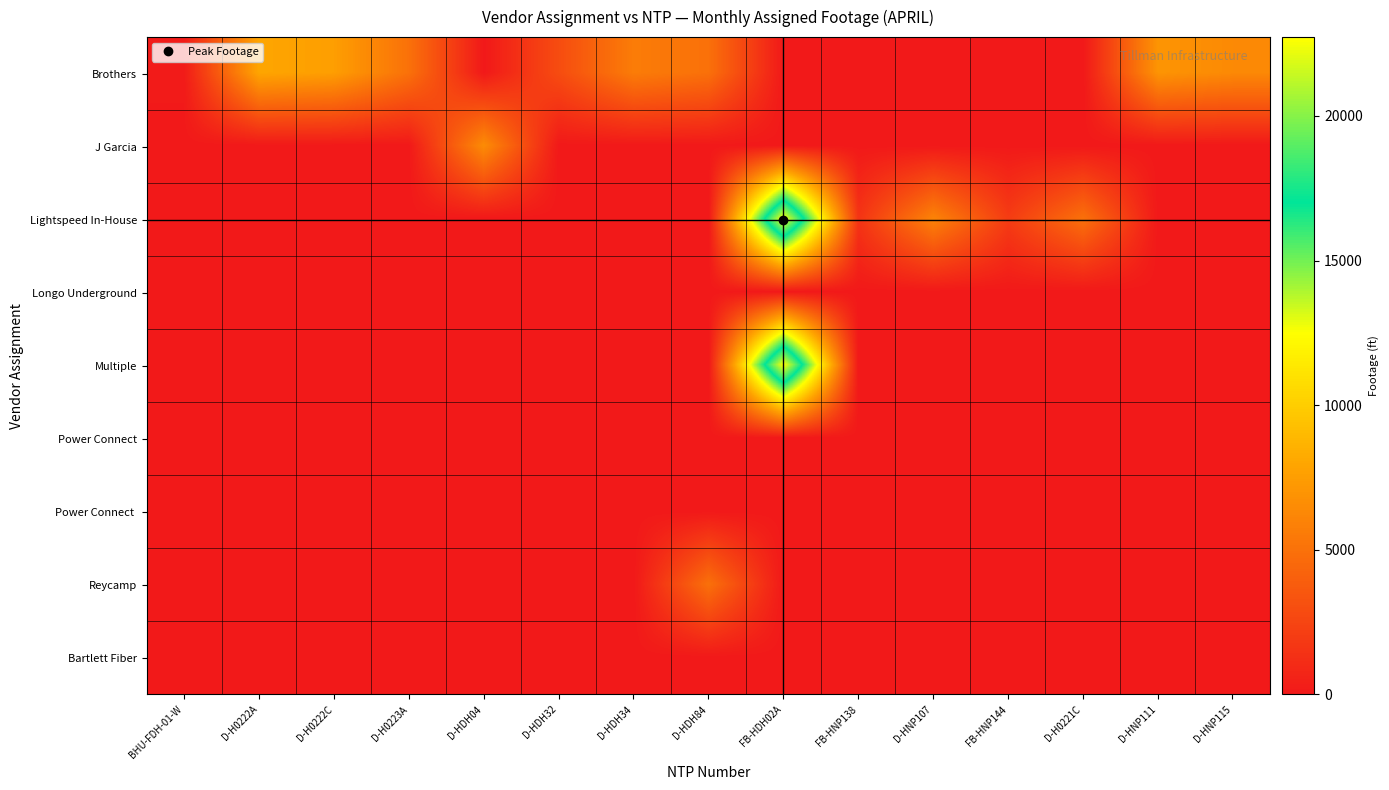

Reading right to left, what are all the values shown in this chart?

Brothers: D-HNP115=6387	D-HNP111=7020	D-H0221C=0	FB-HNP144=0	D-HNP107=0	FB-HNP138=0	FB-HDH02A=0	D-HDH84=4975	D-HDH34=5661	D-HDH32=2931	D-HDH04=0	D-H0223A=5005	D-H0222C=7562	D-H0222A=7980	BHU-FDH-01-W=153
J Garcia: D-HNP115=0	D-HNP111=0	D-H0221C=0	FB-HNP144=0	D-HNP107=0	FB-HNP138=0	FB-HDH02A=0	D-HDH84=0	D-HDH34=0	D-HDH32=0	D-HDH04=6526	D-H0223A=0	D-H0222C=0	D-H0222A=0	BHU-FDH-01-W=0
Lightspeed In-House: D-HNP115=0	D-HNP111=0	D-H0221C=4979	FB-HNP144=2003	D-HNP107=6041	FB-HNP138=1534	FB-HDH02A=22725	D-HDH84=0	D-HDH34=0	D-HDH32=0	D-HDH04=0	D-H0223A=0	D-H0222C=0	D-H0222A=0	BHU-FDH-01-W=0
Longo Underground: D-HNP115=0	D-HNP111=0	D-H0221C=0	FB-HNP144=0	D-HNP107=0	FB-HNP138=0	FB-HDH02A=0	D-HDH84=0	D-HDH34=0	D-HDH32=0	D-HDH04=0	D-H0223A=0	D-H0222C=0	D-H0222A=0	BHU-FDH-01-W=0
Multiple: D-HNP115=0	D-HNP111=0	D-H0221C=0	FB-HNP144=0	D-HNP107=0	FB-HNP138=0	FB-HDH02A=22725	D-HDH84=0	D-HDH34=0	D-HDH32=0	D-HDH04=0	D-H0223A=0	D-H0222C=0	D-H0222A=0	BHU-FDH-01-W=0
Power Connect: D-HNP115=0	D-HNP111=0	D-H0221C=0	FB-HNP144=0	D-HNP107=0	FB-HNP138=0	FB-HDH02A=0	D-HDH84=0	D-HDH34=0	D-HDH32=0	D-HDH04=0	D-H0223A=0	D-H0222C=0	D-H0222A=0	BHU-FDH-01-W=0
Power Connect: D-HNP115=0	D-HNP111=0	D-H0221C=0	FB-HNP144=0	D-HNP107=0	FB-HNP138=0	FB-HDH02A=0	D-HDH84=0	D-HDH34=0	D-HDH32=0	D-HDH04=0	D-H0223A=0	D-H0222C=0	D-H0222A=0	BHU-FDH-01-W=0
Reycamp: D-HNP115=0	D-HNP111=0	D-H0221C=0	FB-HNP144=0	D-HNP107=0	FB-HNP138=0	FB-HDH02A=0	D-HDH84=4975	D-HDH34=0	D-HDH32=0	D-HDH04=0	D-H0223A=0	D-H0222C=0	D-H0222A=0	BHU-FDH-01-W=0
Bartlett Fiber: D-HNP115=0	D-HNP111=0	D-H0221C=0	FB-HNP144=0	D-HNP107=0	FB-HNP138=0	FB-HDH02A=0	D-HDH84=0	D-HDH34=0	D-HDH32=0	D-HDH04=0	D-H0223A=0	D-H0222C=0	D-H0222A=0	BHU-FDH-01-W=0